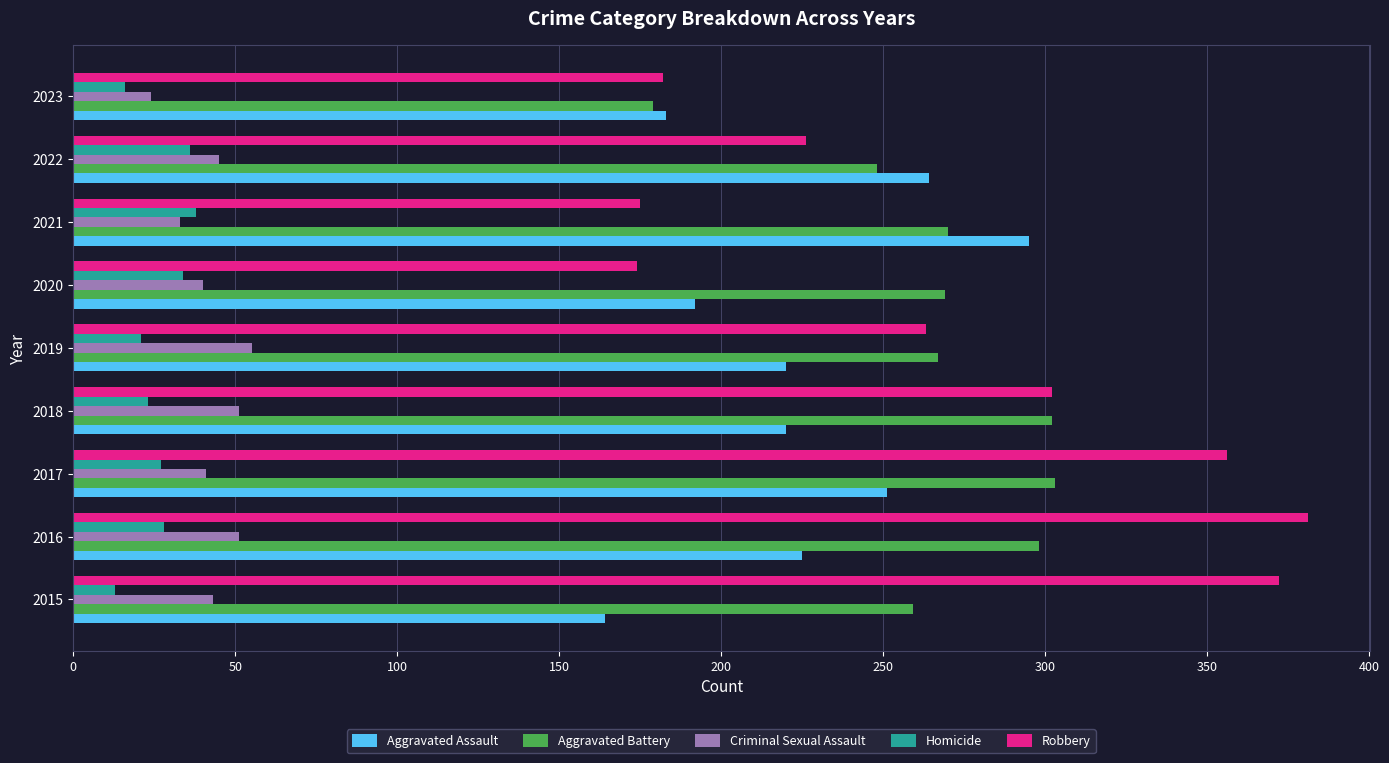

Which category has the highest value in the Aggravated Assault series?

2021